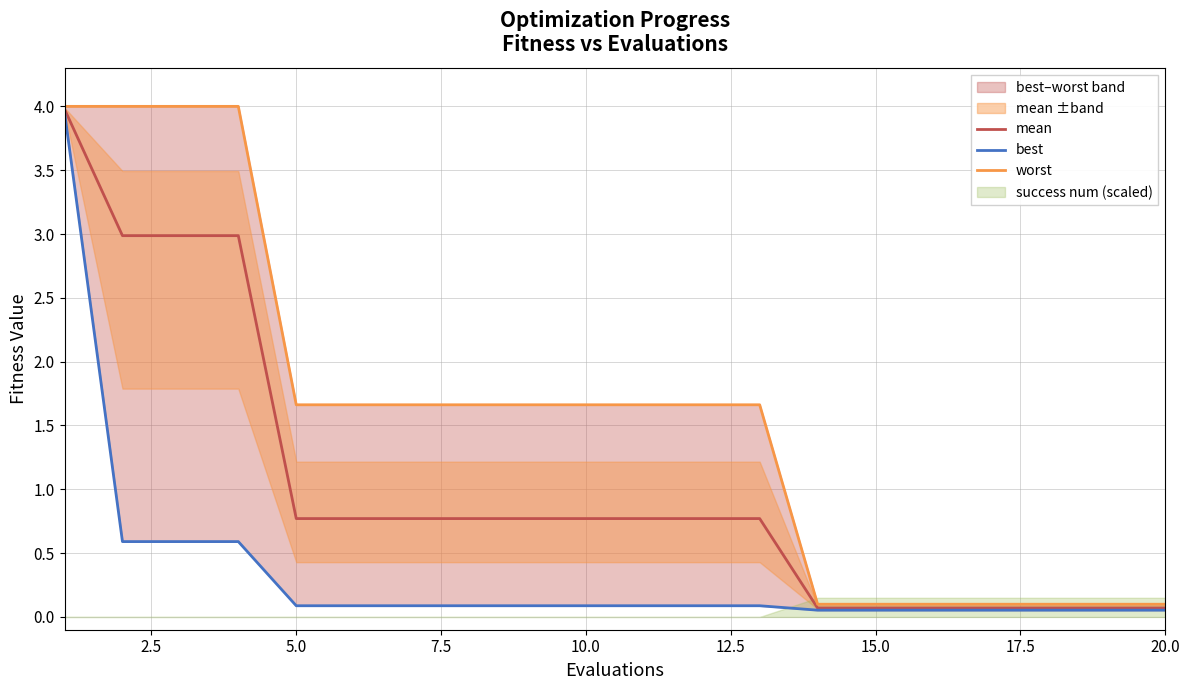

True or false: mean has a value of 0.8 at 5.0.

True